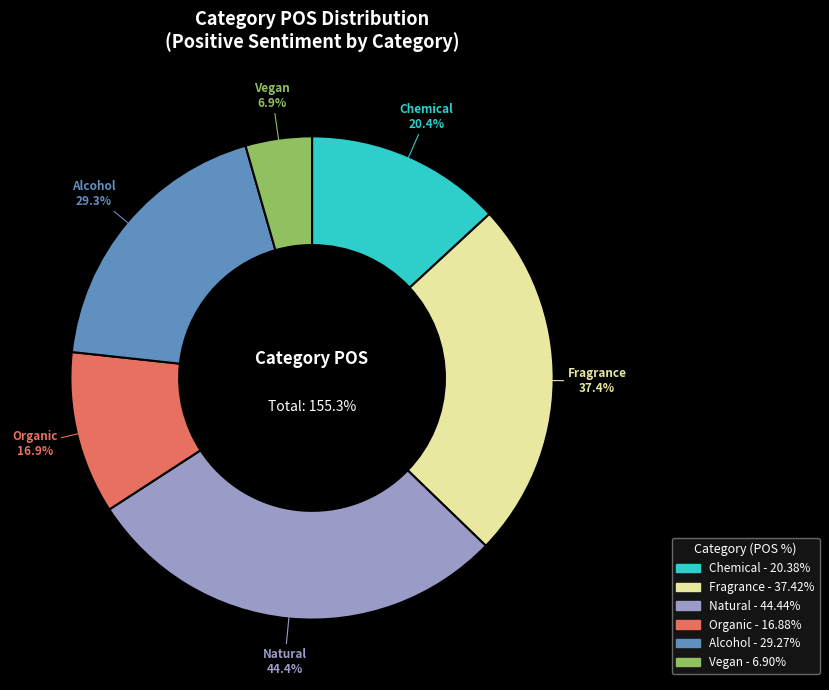

The Alcohol slice represents 19% of the pie. True or false?

True